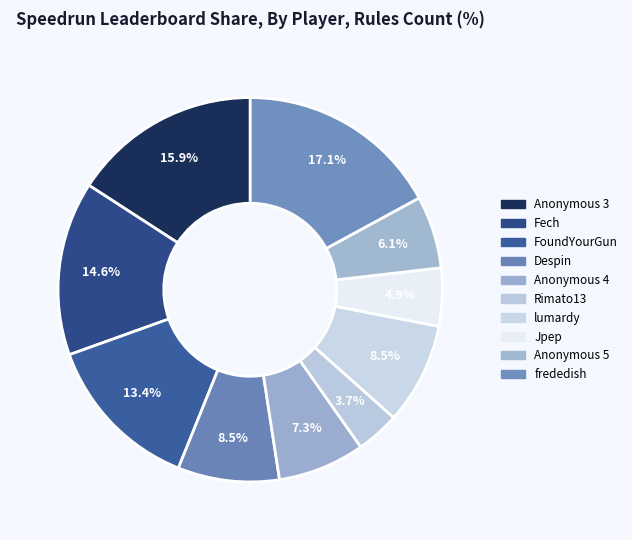

Approximately how many times larger is the value at Anonymous 4 compared to FoundYourGun?

0.6